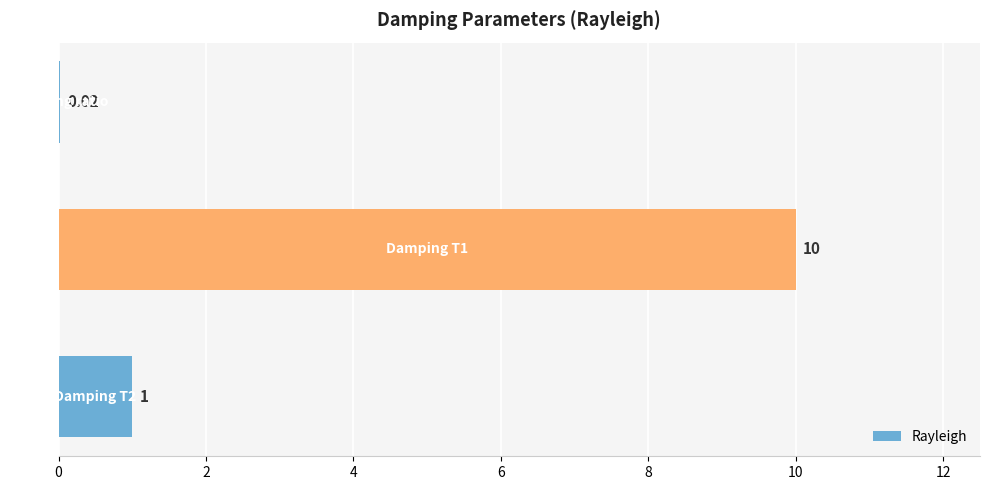

Count the number of data series in this chart.

1